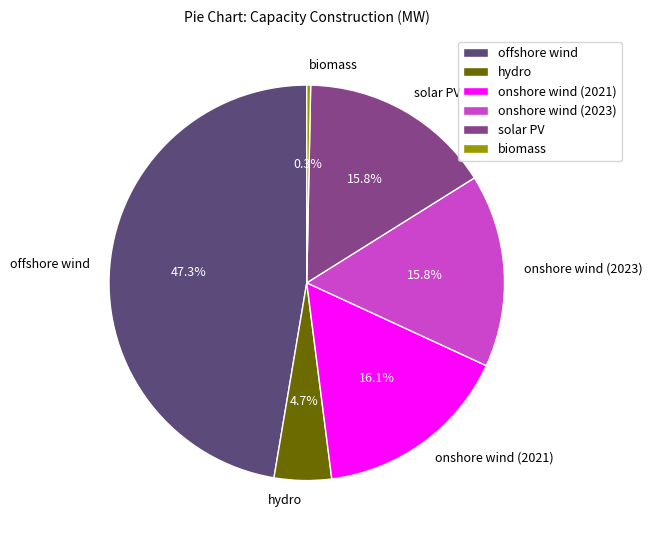

Between offshore wind and biomass, which is larger?

offshore wind